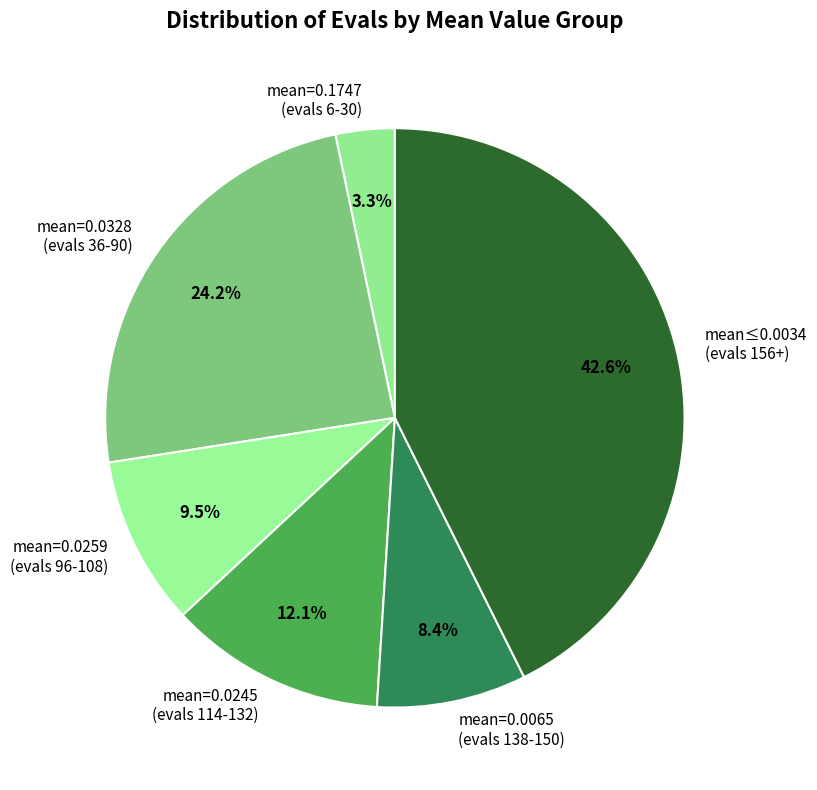

Does any single category account for the majority?

No